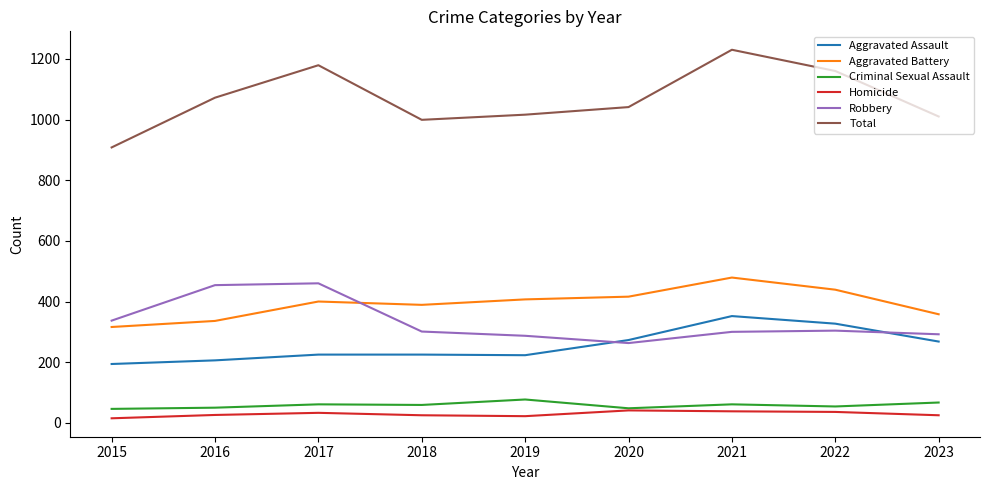

The Robbery series shows 301 at 2018. True or false?

True